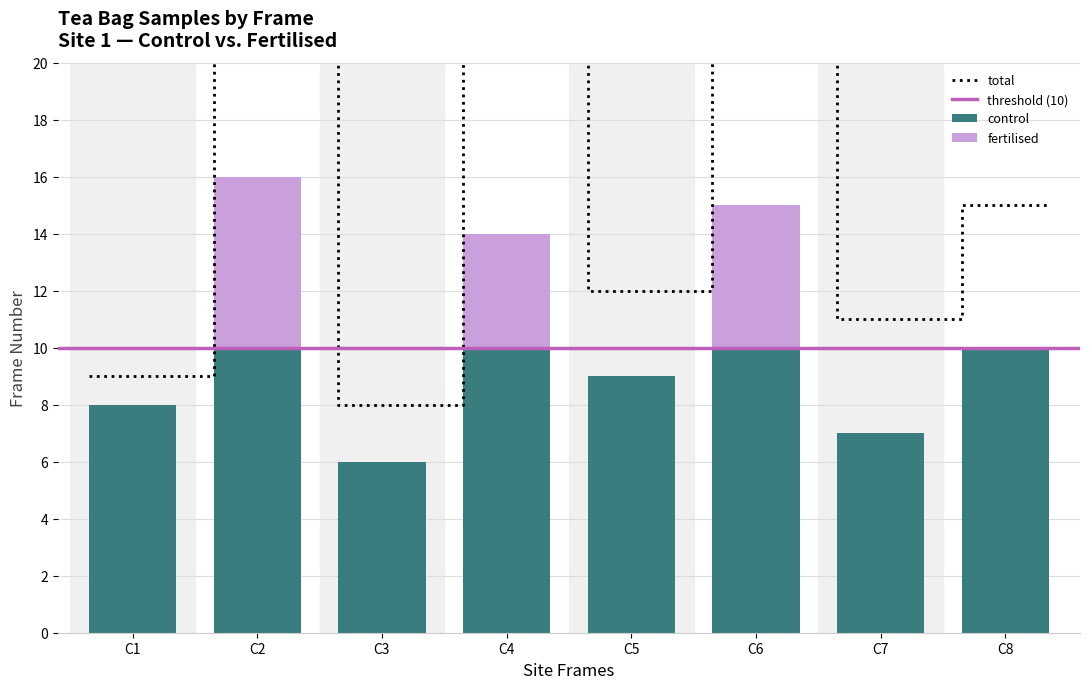

What is the average value?

10